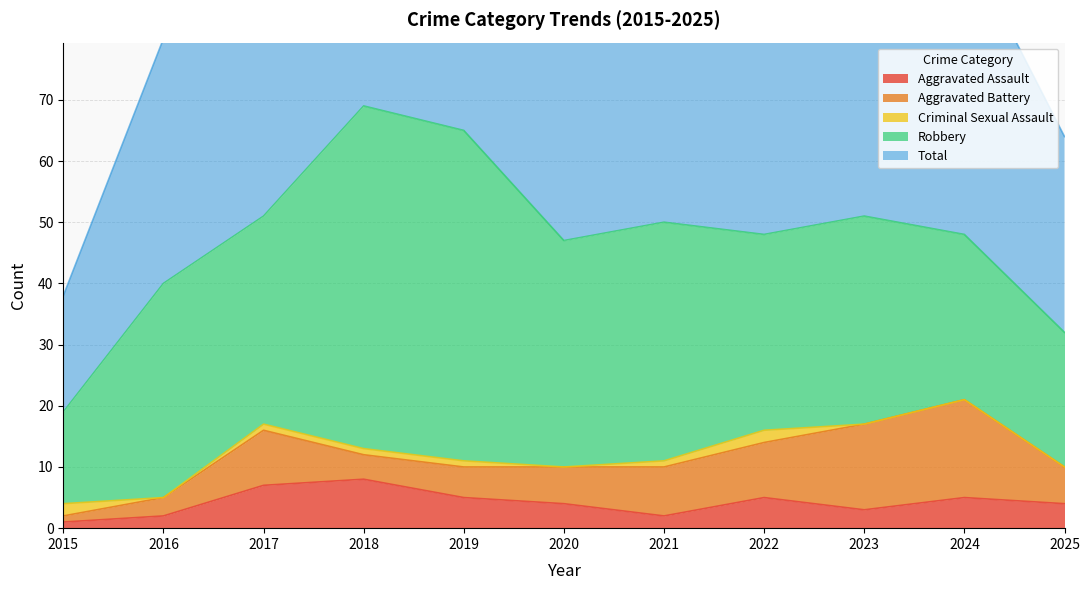

What is the spread (max minus min) of values at 2020?

47